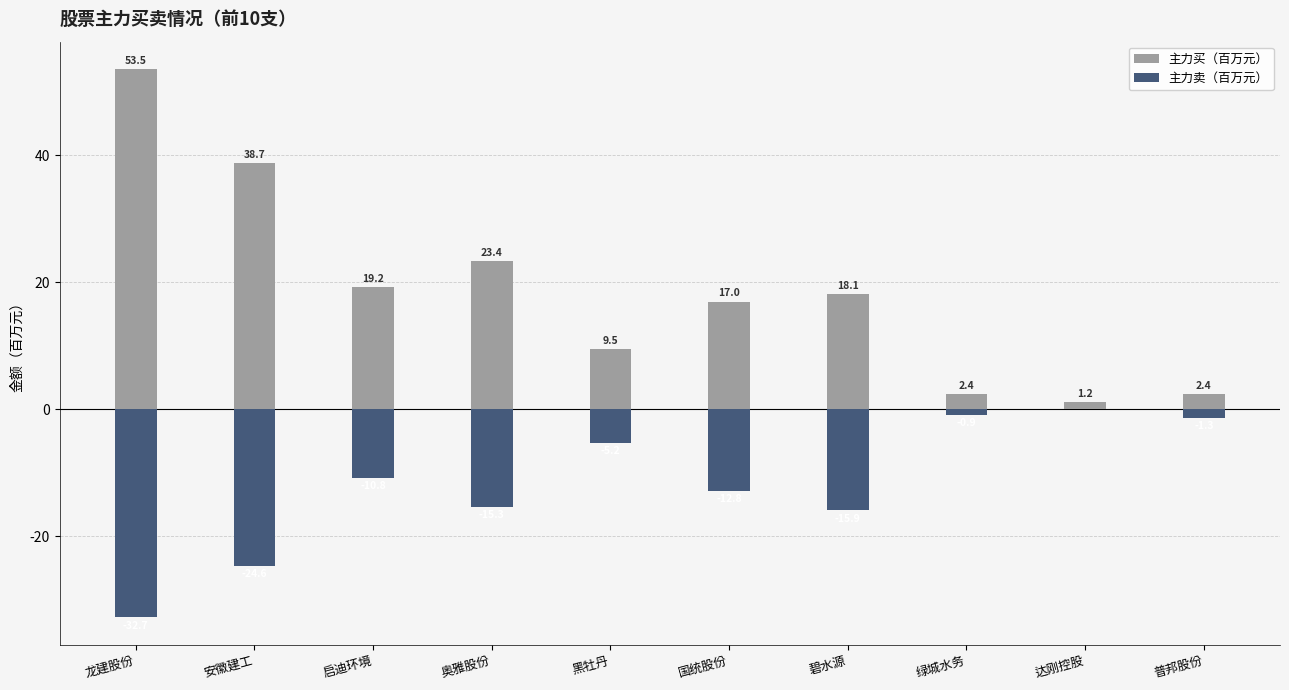

What is the total value across all series at 绿城水务?

1.4